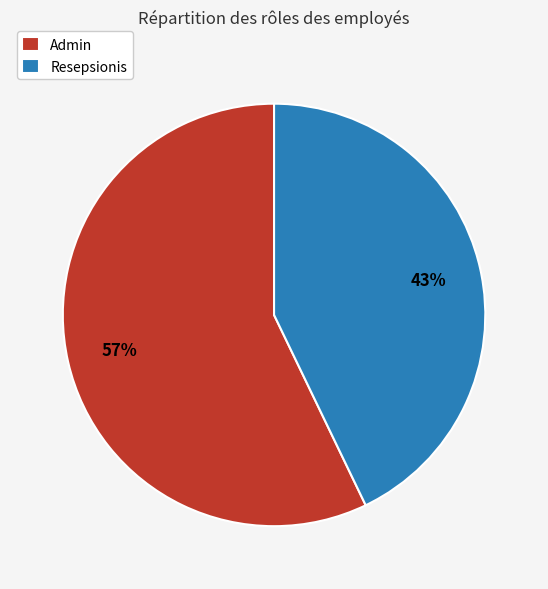

Which category accounts for the majority?

Admin